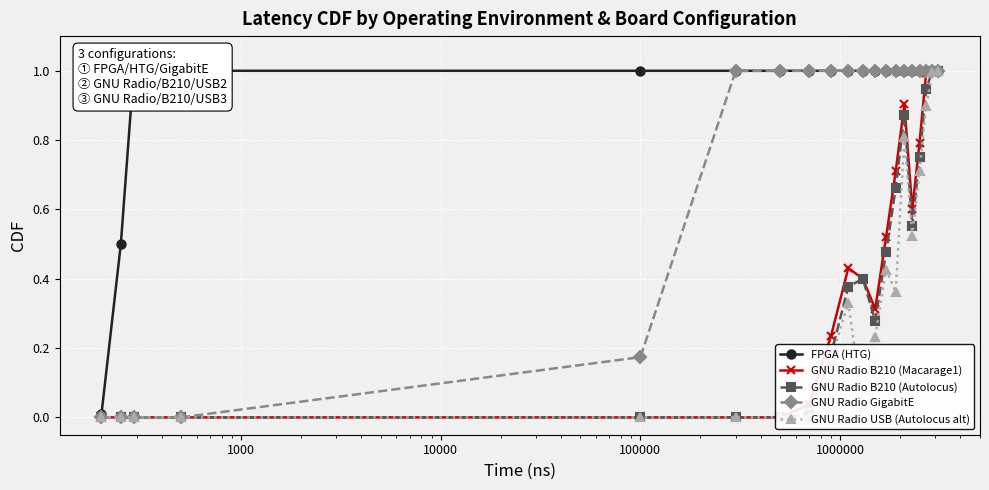

True or false: GNU Radio GigabitE and GNU Radio B210 (Autolocus) cross at least once.

False